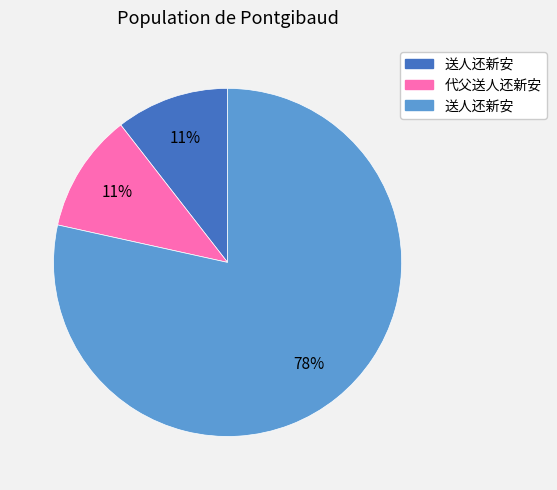

To the nearest percent, what is the average slice percentage?

33%